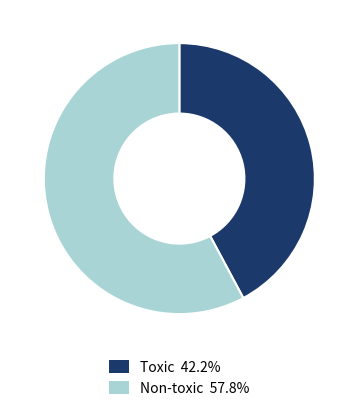

Does any single category account for the majority?

Yes